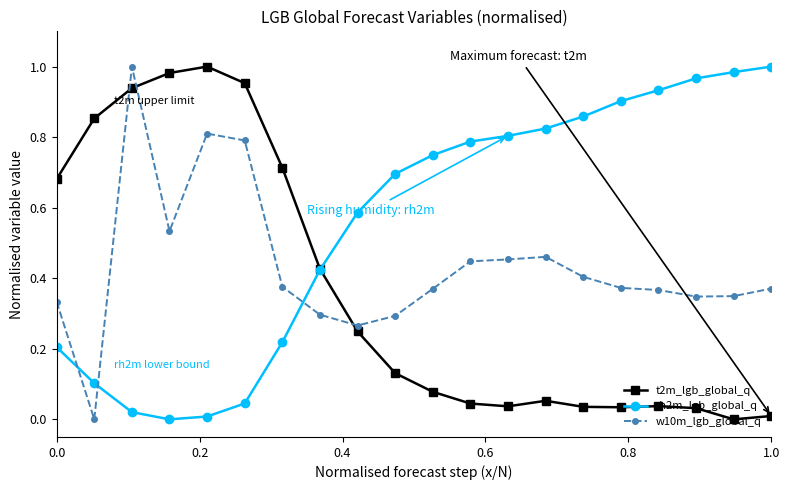

Rank the series by their average value, from highest to lowest.

rh2m_lgb_global_q, w10m_lgb_global_q, t2m_lgb_global_q